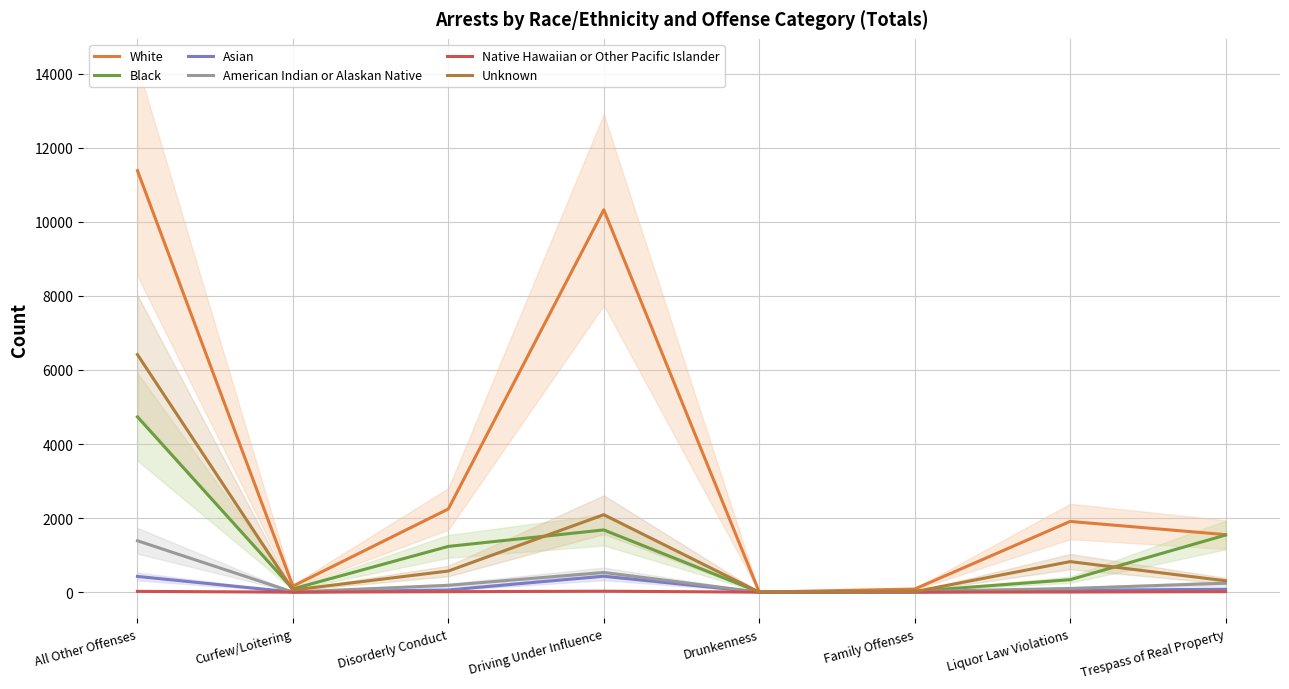

Rank the categories by American Indian or Alaskan Native value from highest to lowest.

All Other Offenses, Driving Under Influence, Trespass of Real Property, Disorderly Conduct, Liquor Law Violations, Family Offenses, Curfew/Loitering, Drunkenness